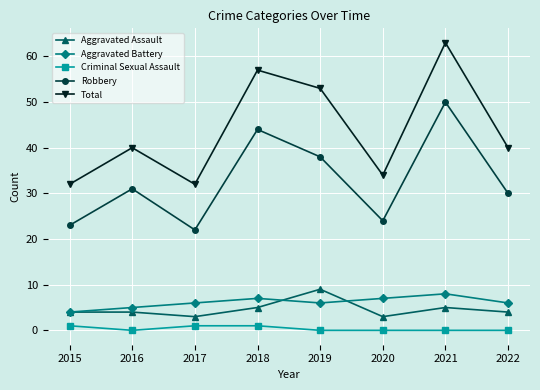

Is this an area chart (filled region under the line)?

No